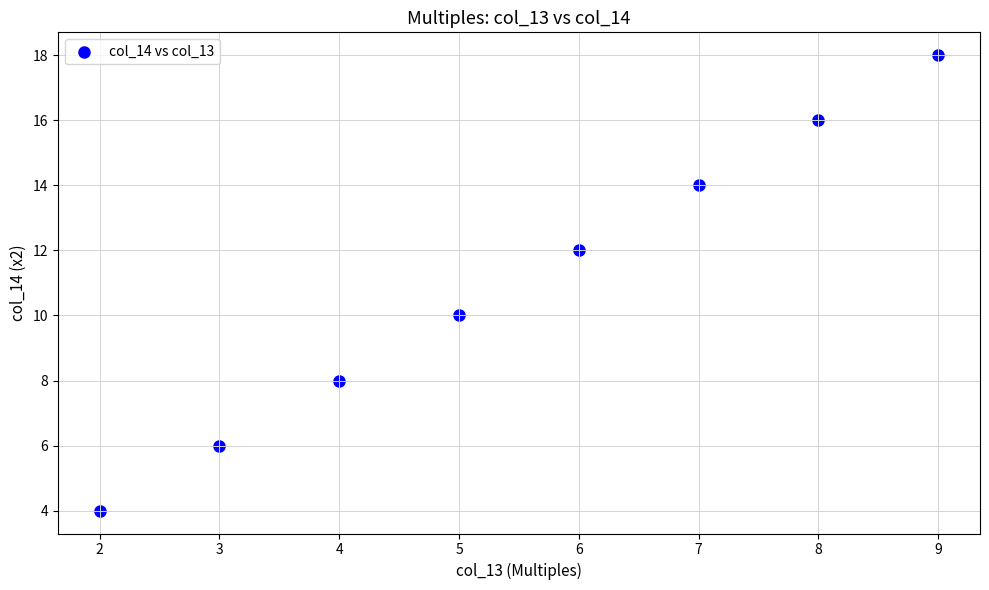

What is the range of X values (max minus min)?

7